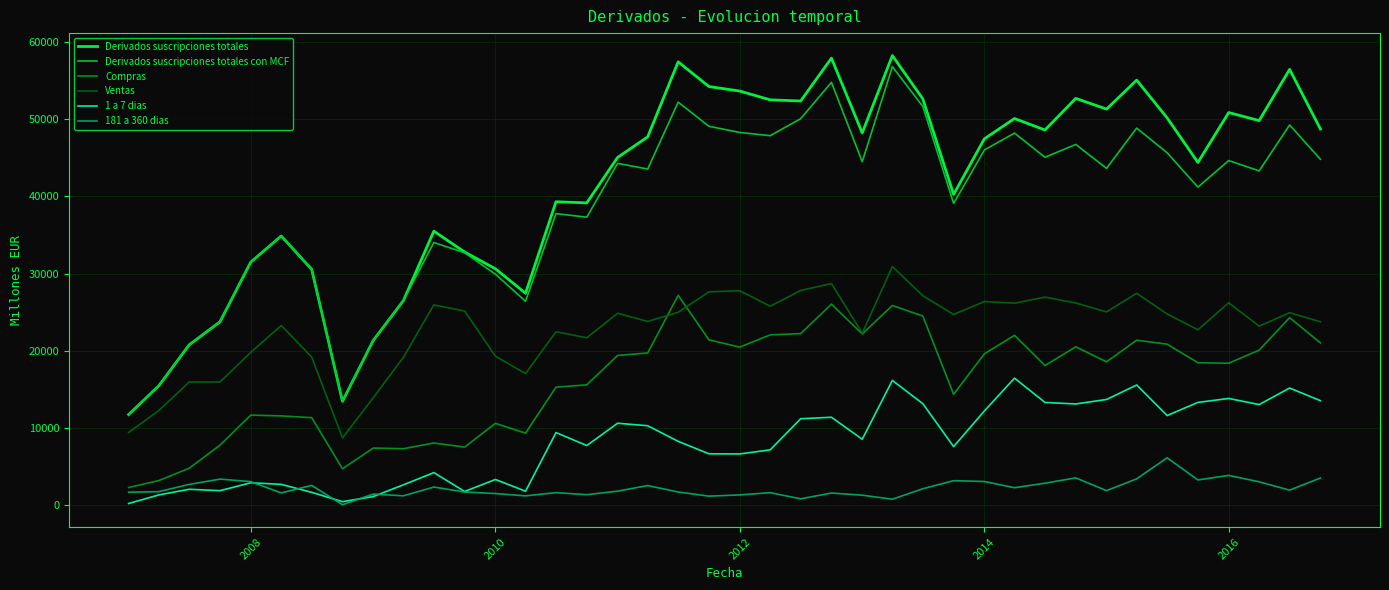

Which series has the widest spread of values?

Derivados suscripciones totales